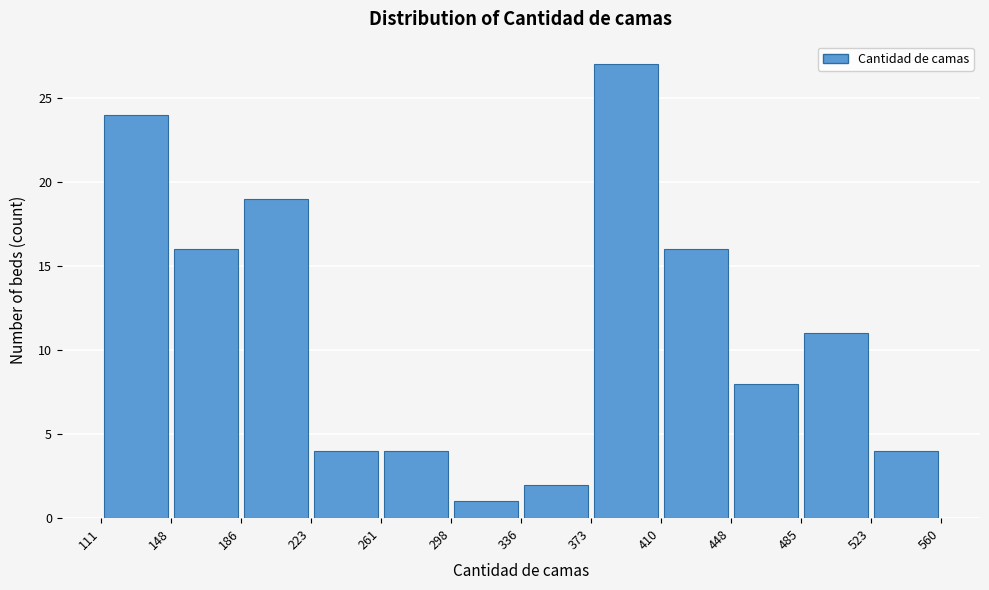

How tall is the bar that spans 410 to 448 on the x-axis? The values are not printed on the chart, so give them approximately, as read against the axis.

16